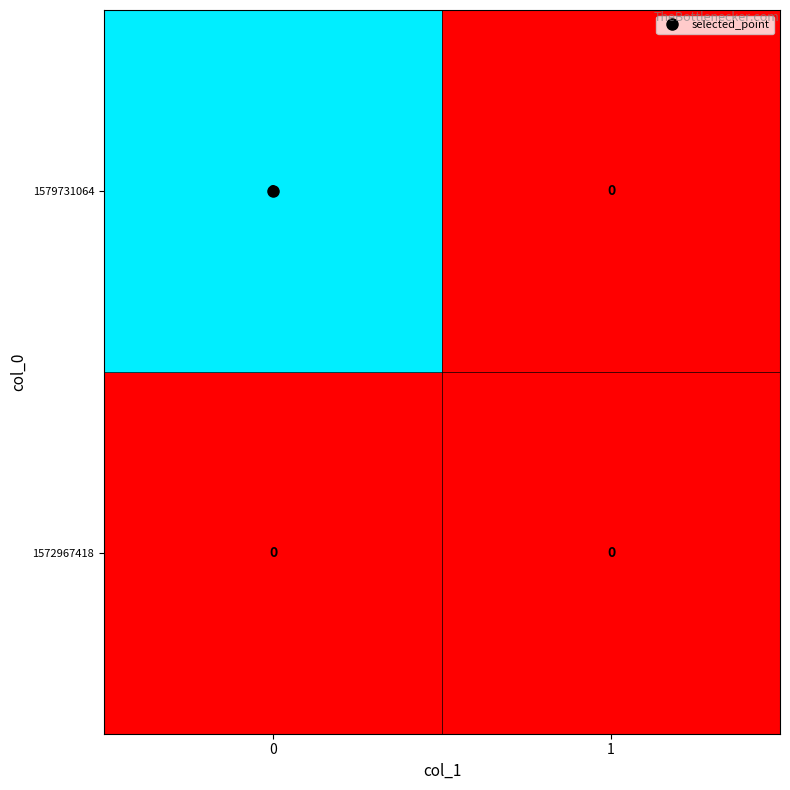

Is it true that 1572967418 equals 0 at 1?

True